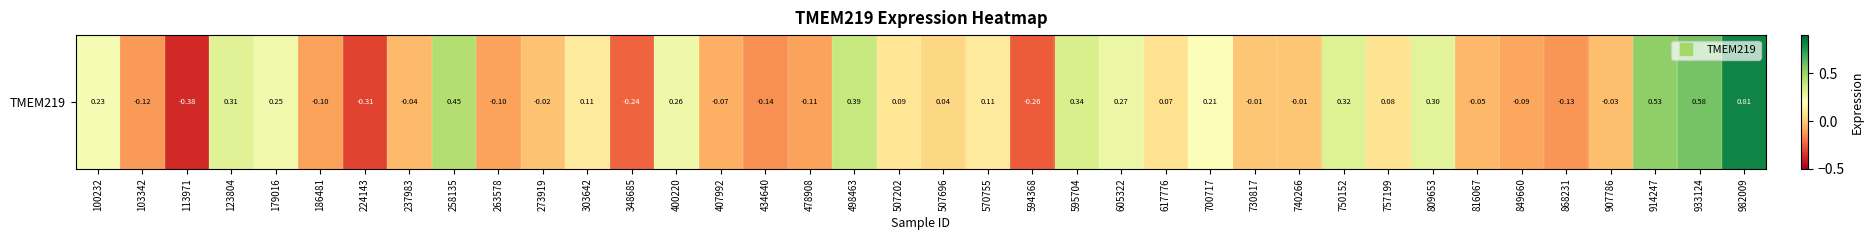

Where does the data first go above 0?

100232